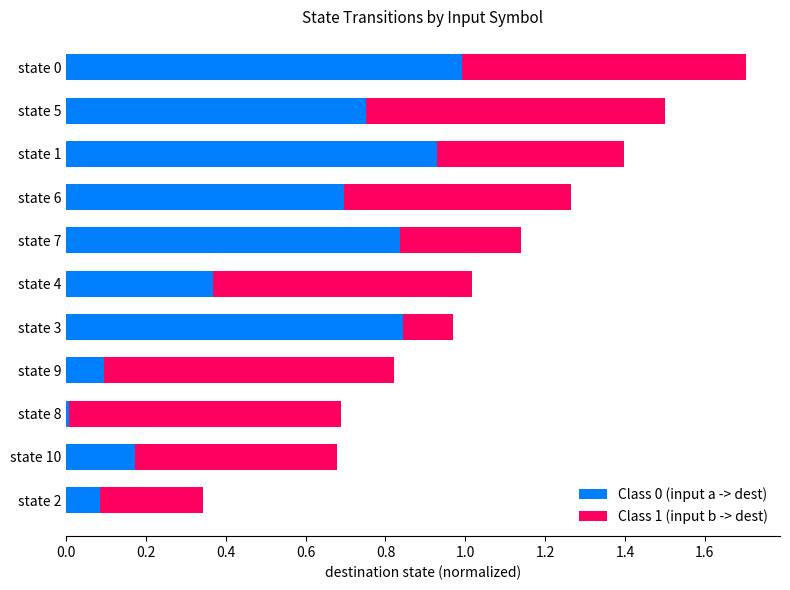

What is the difference between the maximum and minimum values in the Class 0 (input a -> dest) series?

1.0